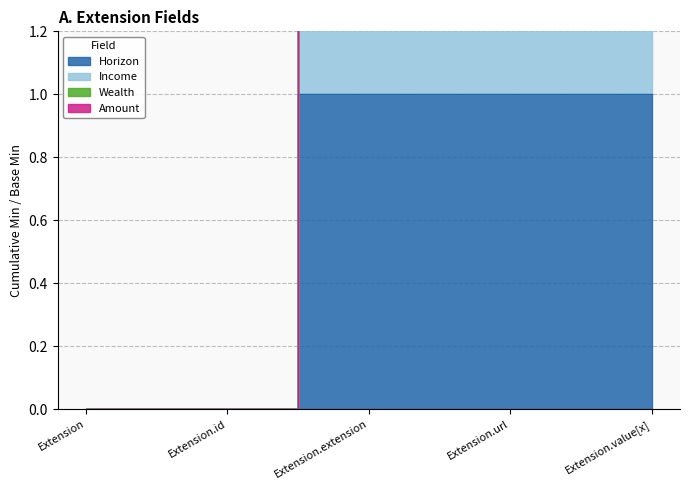

How many values in the Horizon series are below 1?

2